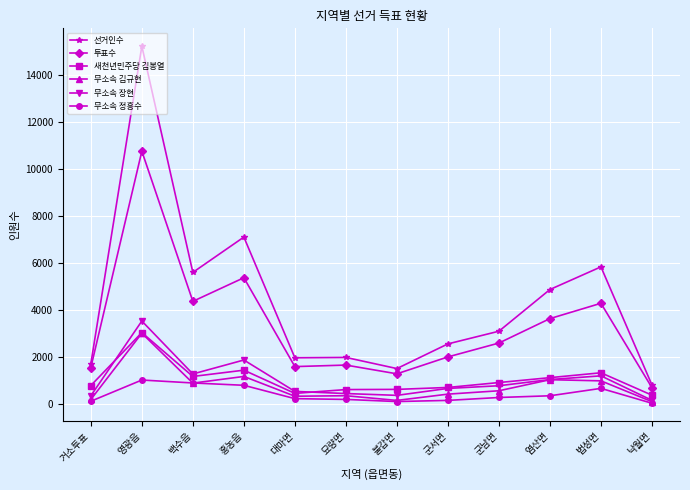

What are all the series names shown in the legend?

선거인수, 투표수, 새천년민주당 김봉열, 무소속 김규현, 무소속 장현, 무소속 정흥수